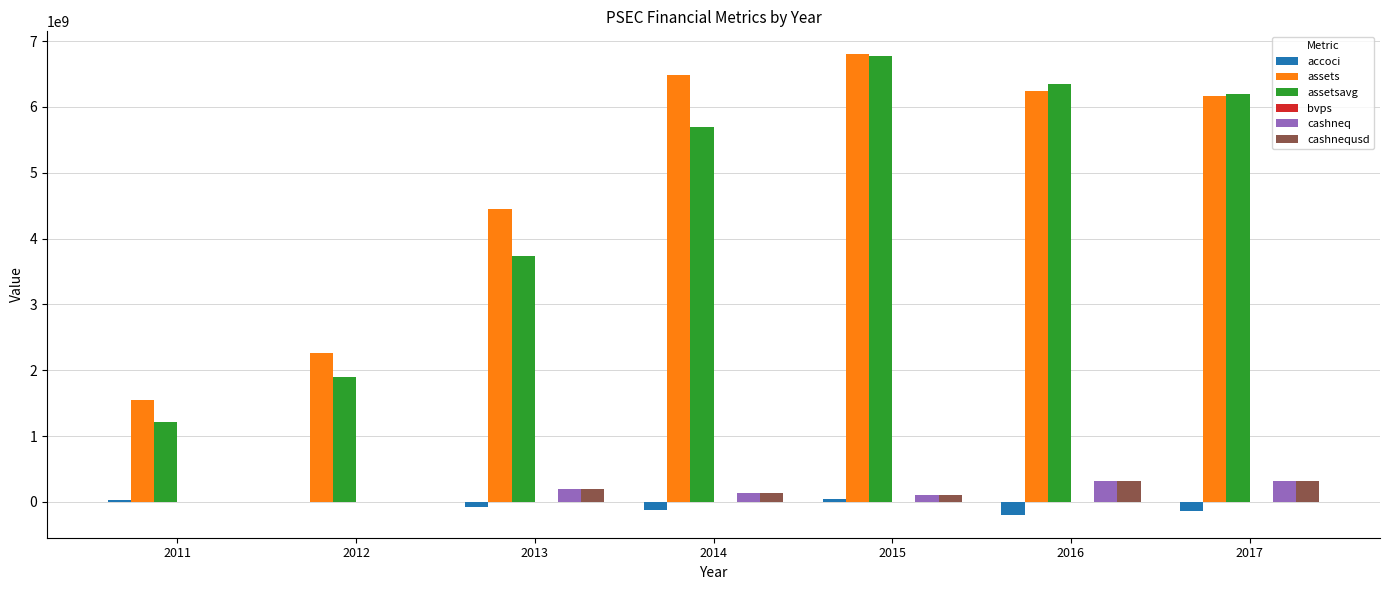

At which label does assets first exceed 6172789000?

2014